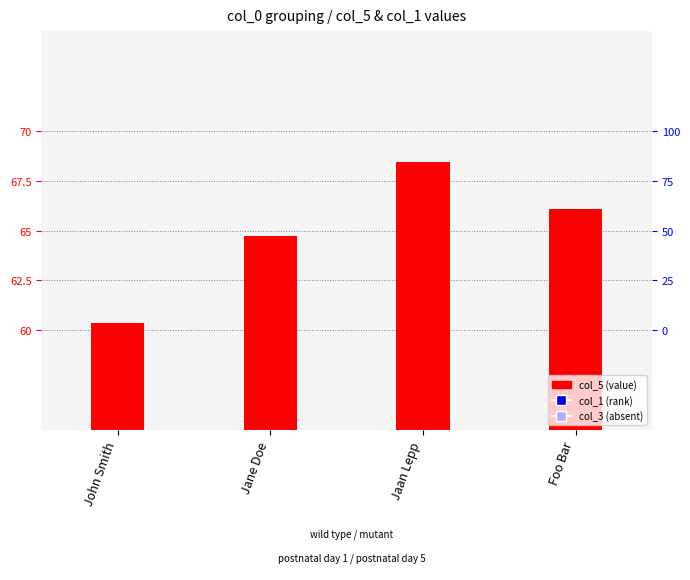

Is the value of col_1 (rank) at John Smith greater than the value of col_5 at Jaan Lepp?

Yes